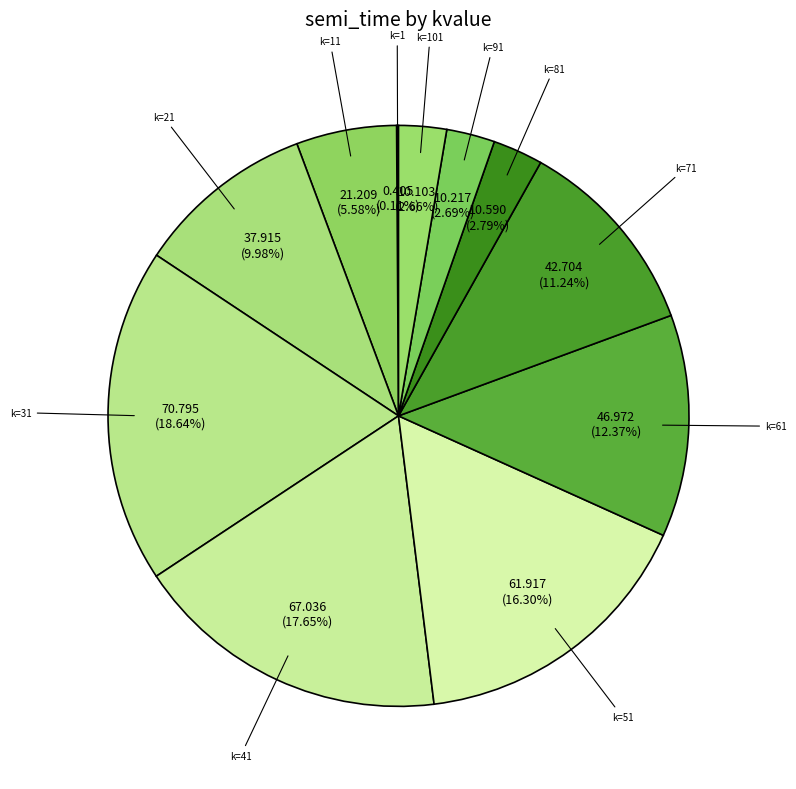

Is there a majority slice in this chart?

No